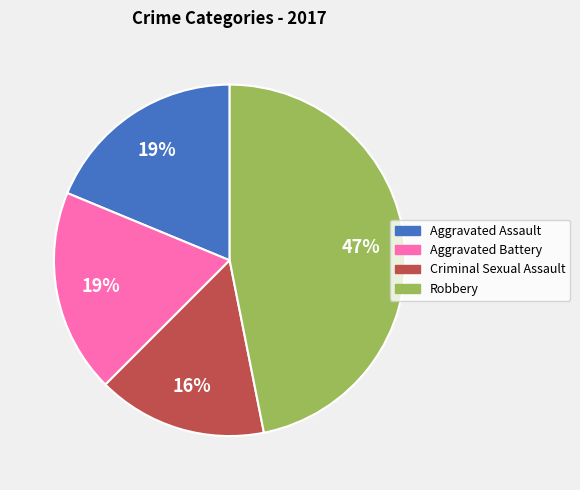

How many segments does this pie chart have?

4